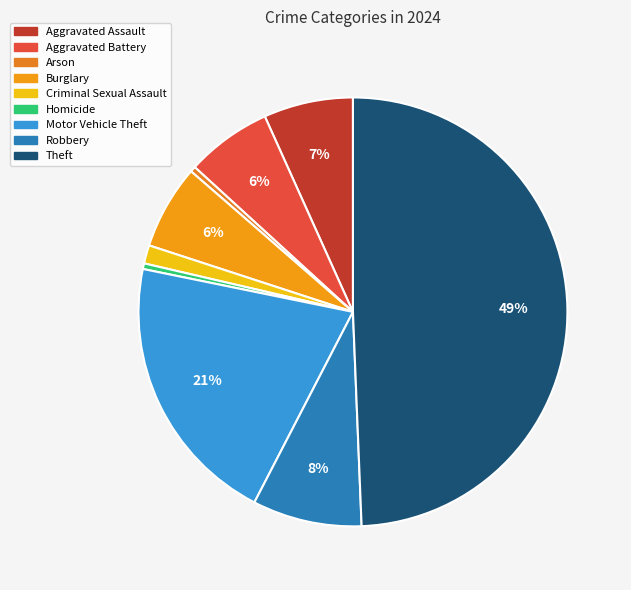

Count the number of slices in the pie.

9